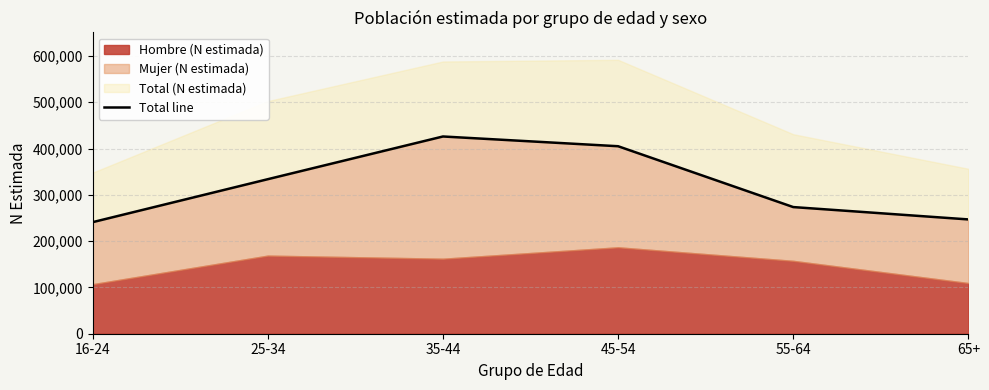

True or false: the data shows 333847 at 25-34.

True